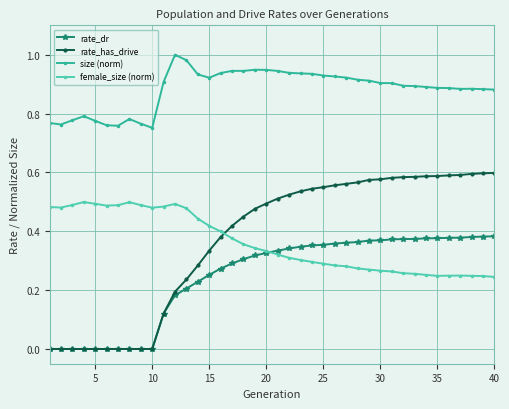

True or false: female_size (norm) has more than 0 interior local peaks.

True